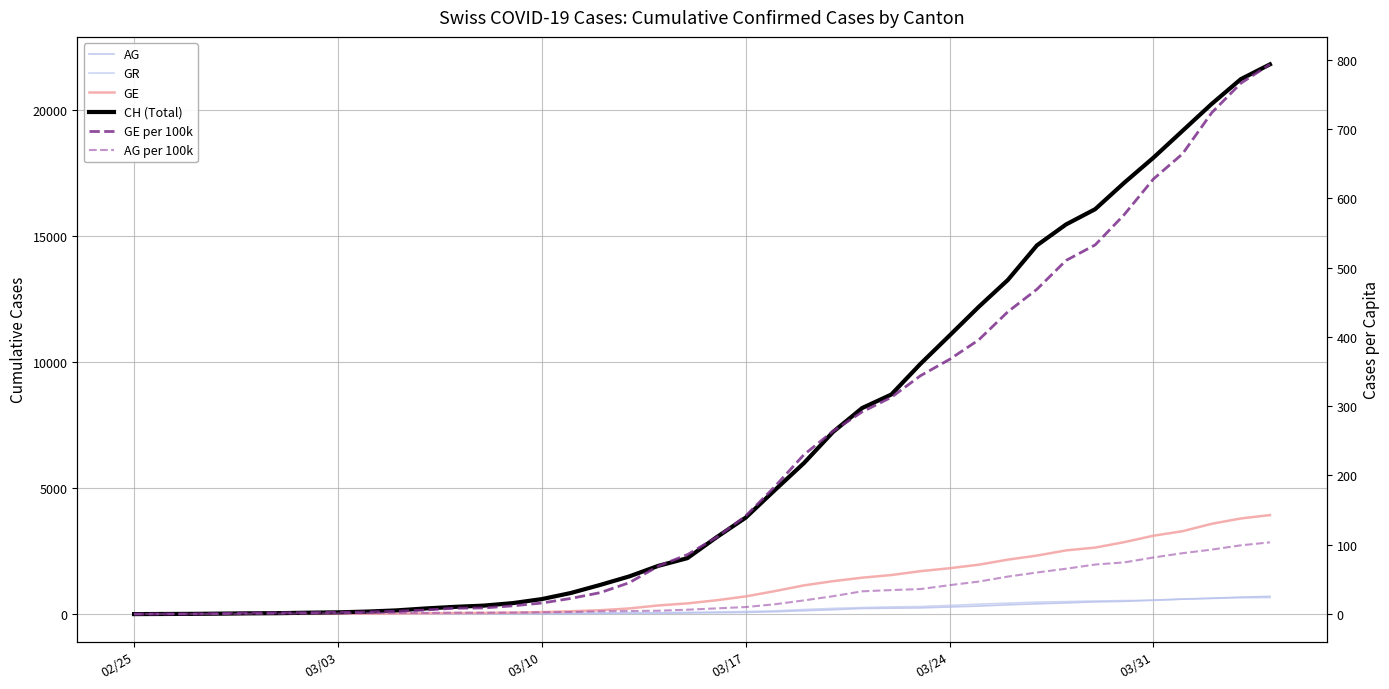

What is the difference between the maximum and second lowest values in the CH (Total) series?

21803.0